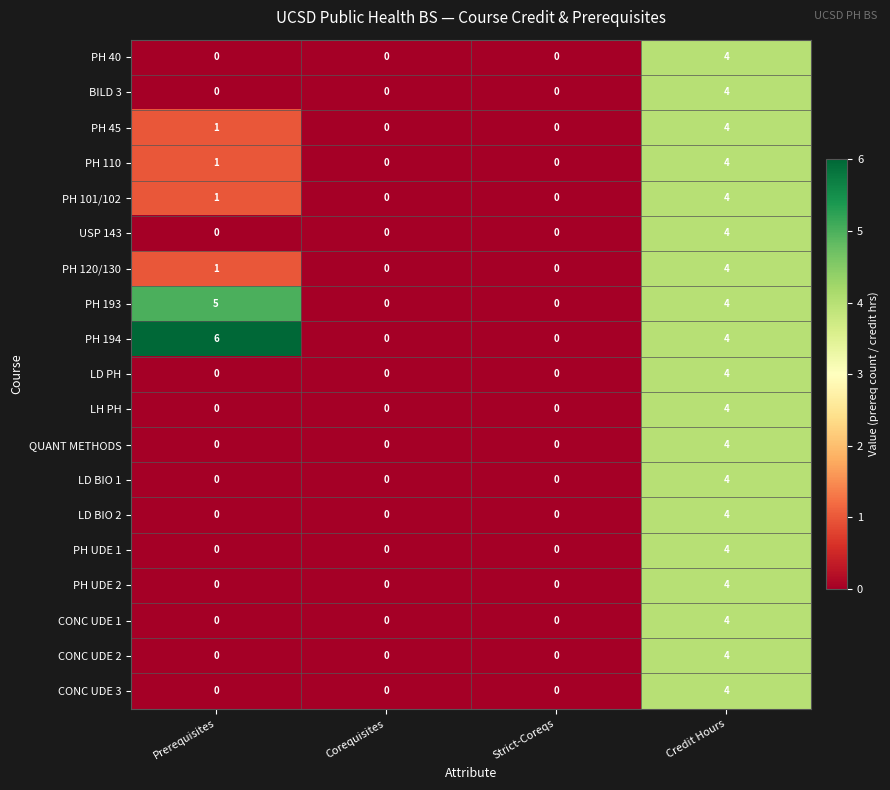

How many data points in PH 110 are less than 1?

2